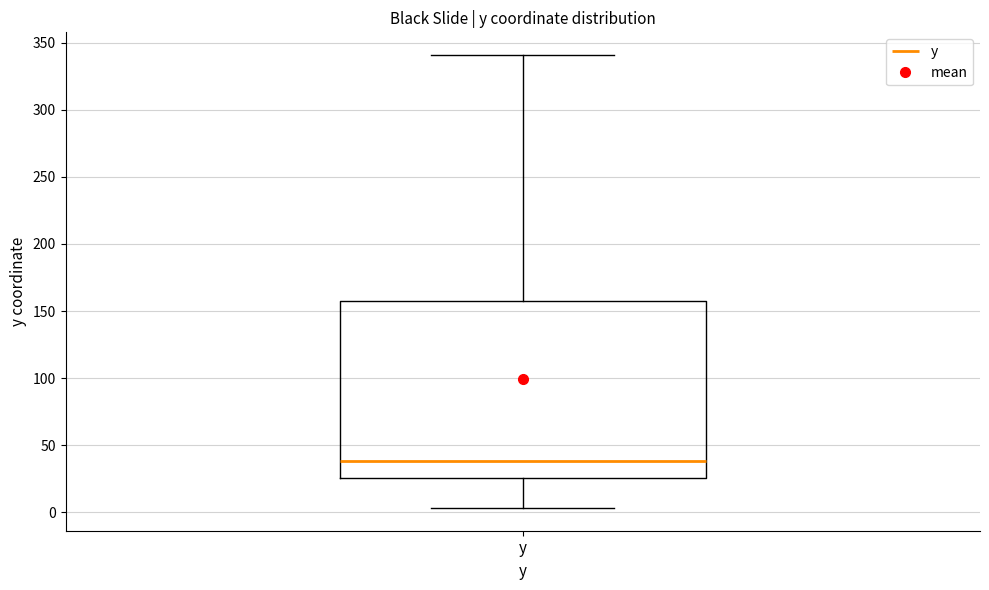

Read this box plot against the y-axis: the position of the median line, the range covered by the box, and the ends of both whiskers. The values are not printed on the chart, so give them approximately, as read against the axis.

median 40, box 25 to 160, whiskers 5 to 340